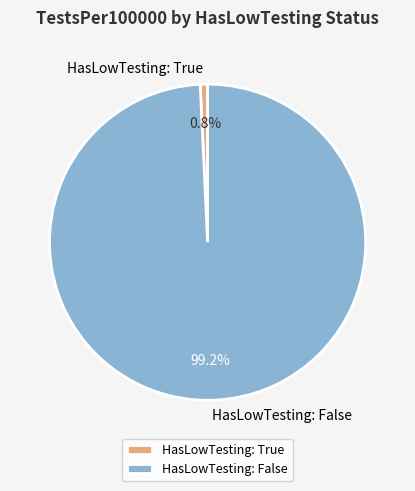

Rank the categories by value from lowest to highest.

HasLowTesting: True, HasLowTesting: False